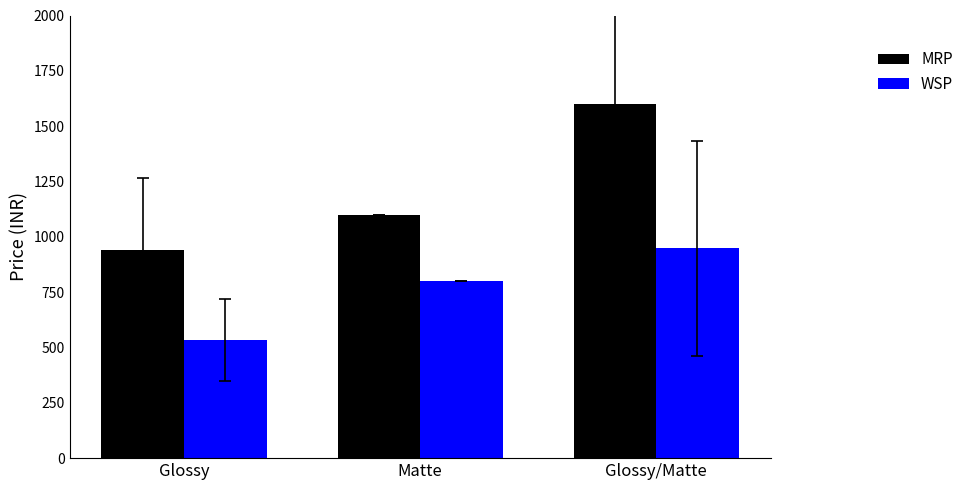

How many data points in MRP are less than 1099?

1